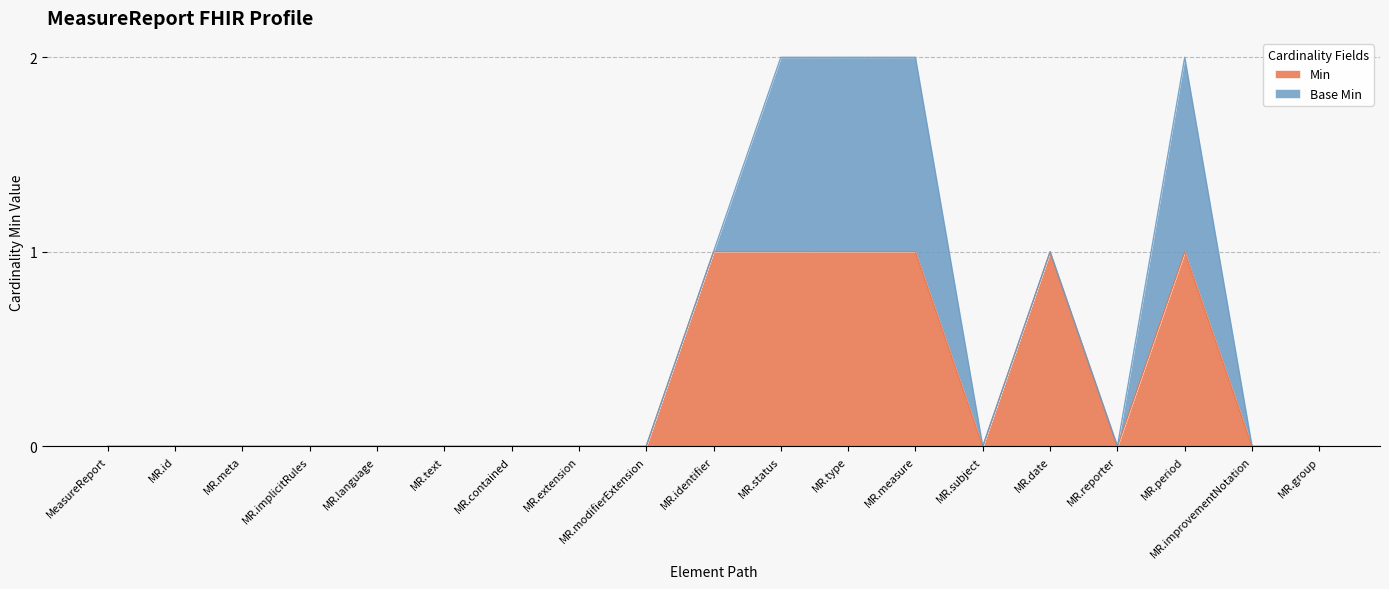

The Min series shows -1 at MR.group. True or false?

False